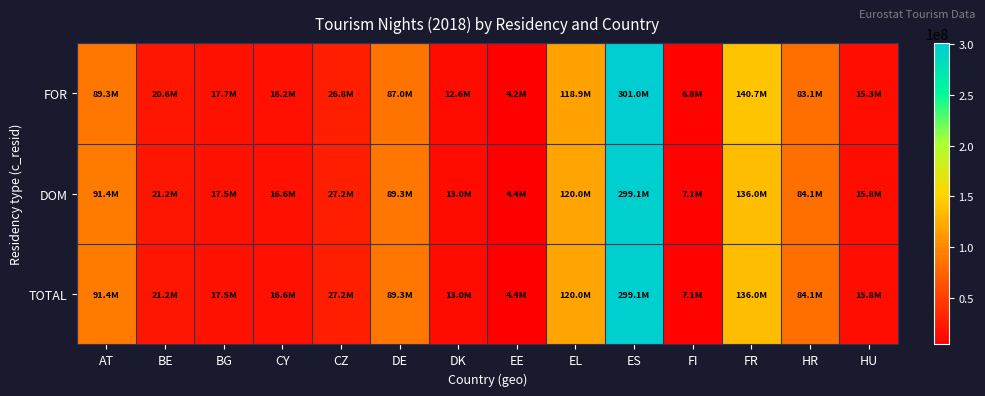

What is the minimum value shown in the chart?

4174552